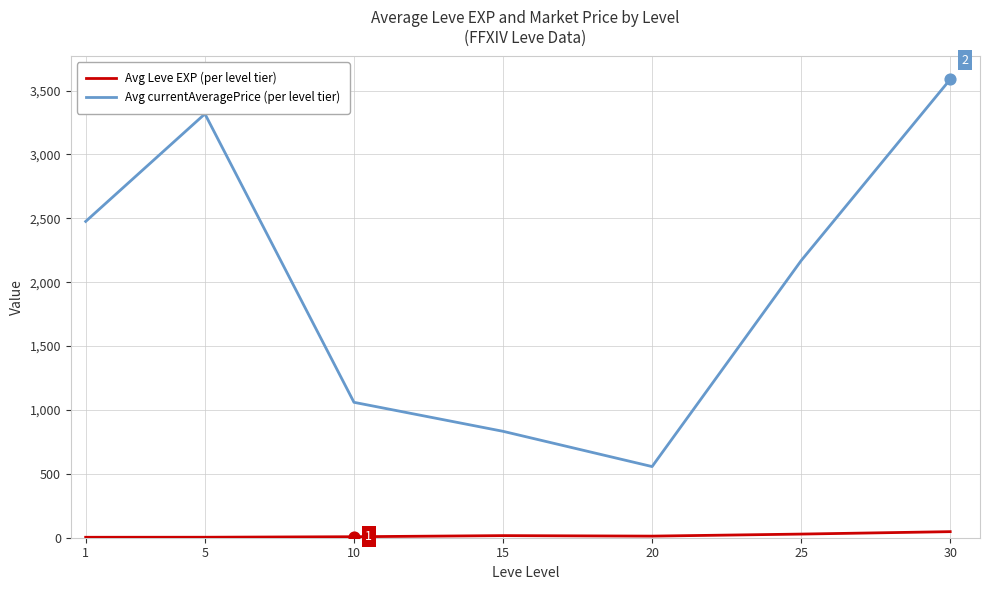

Is the value of Avg Leve EXP (per level tier) at 25 greater than the value of Avg currentAveragePrice (per level tier) at 15?

No